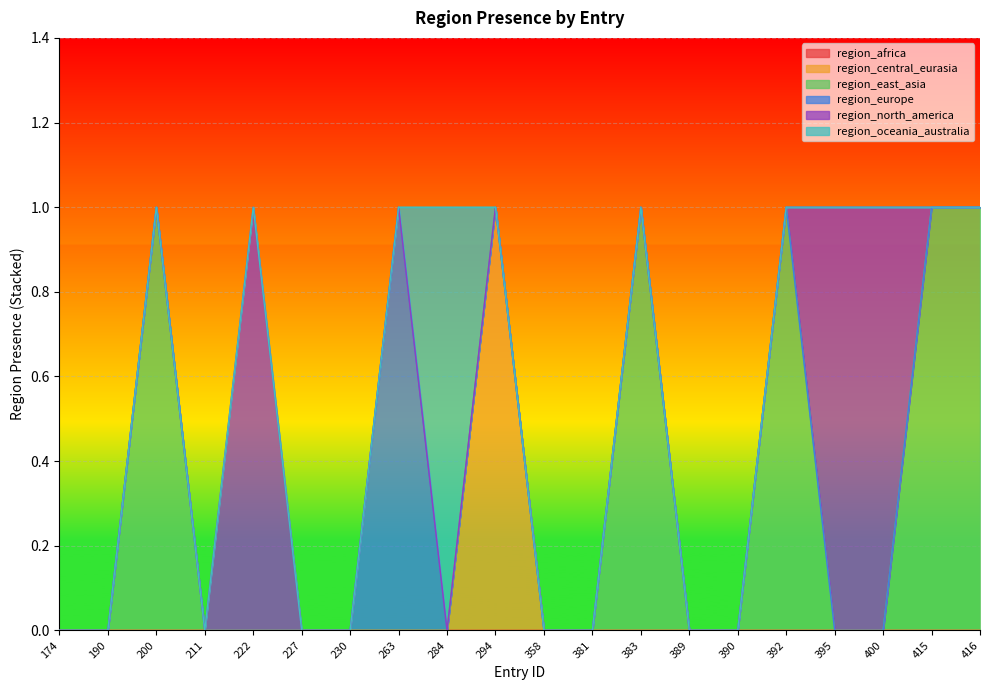

At which label is region_europe closest to 0?

174